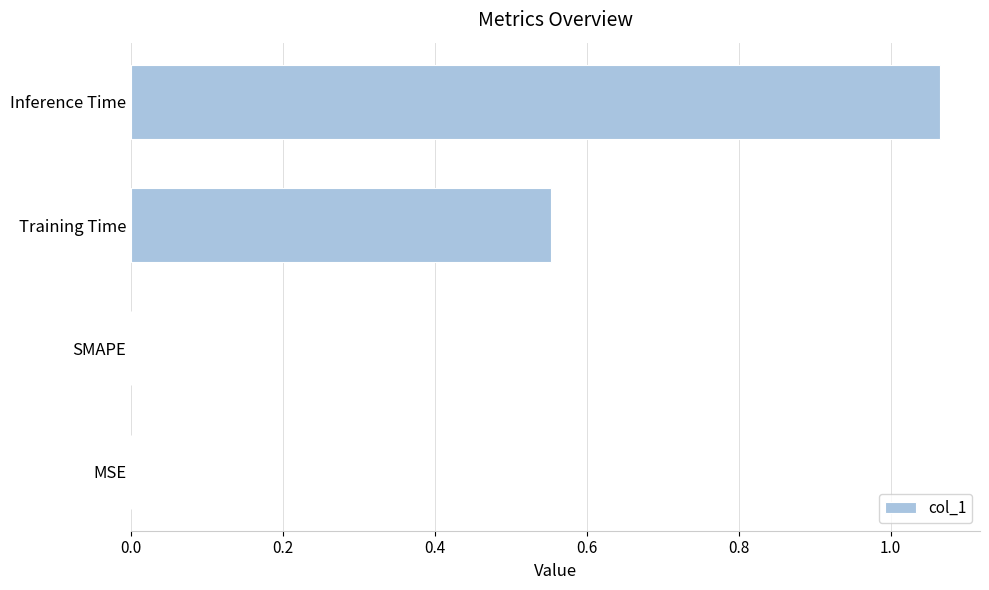

What is the sum of the values at Inference Time and Training Time?

1.6